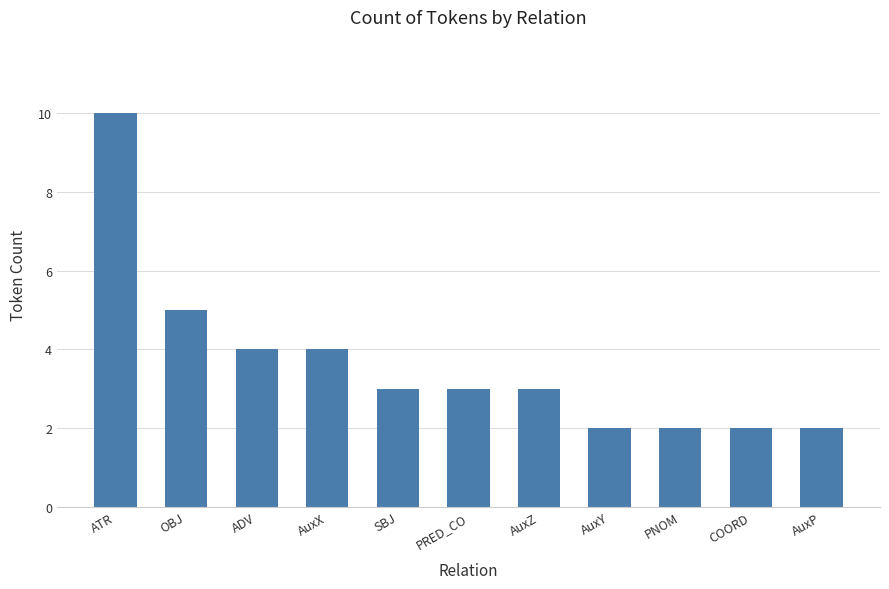

The chart shows a value of 4 at AuxX. True or false?

True